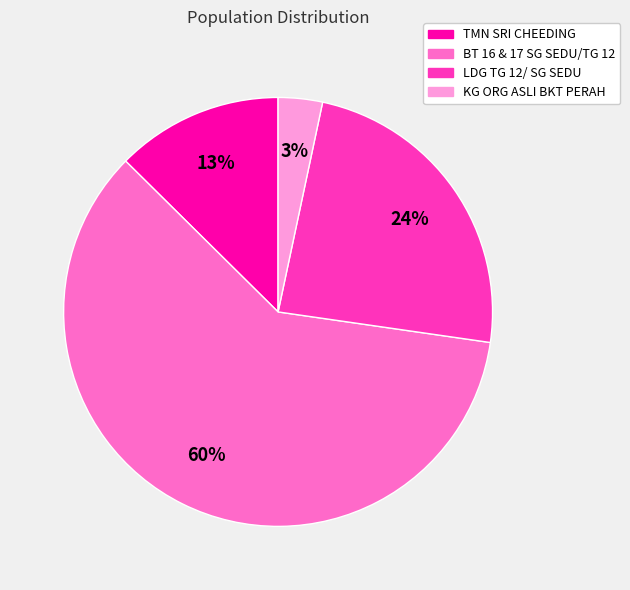

Which slice is the largest?

BT 16 & 17 SG SEDU/TG 12